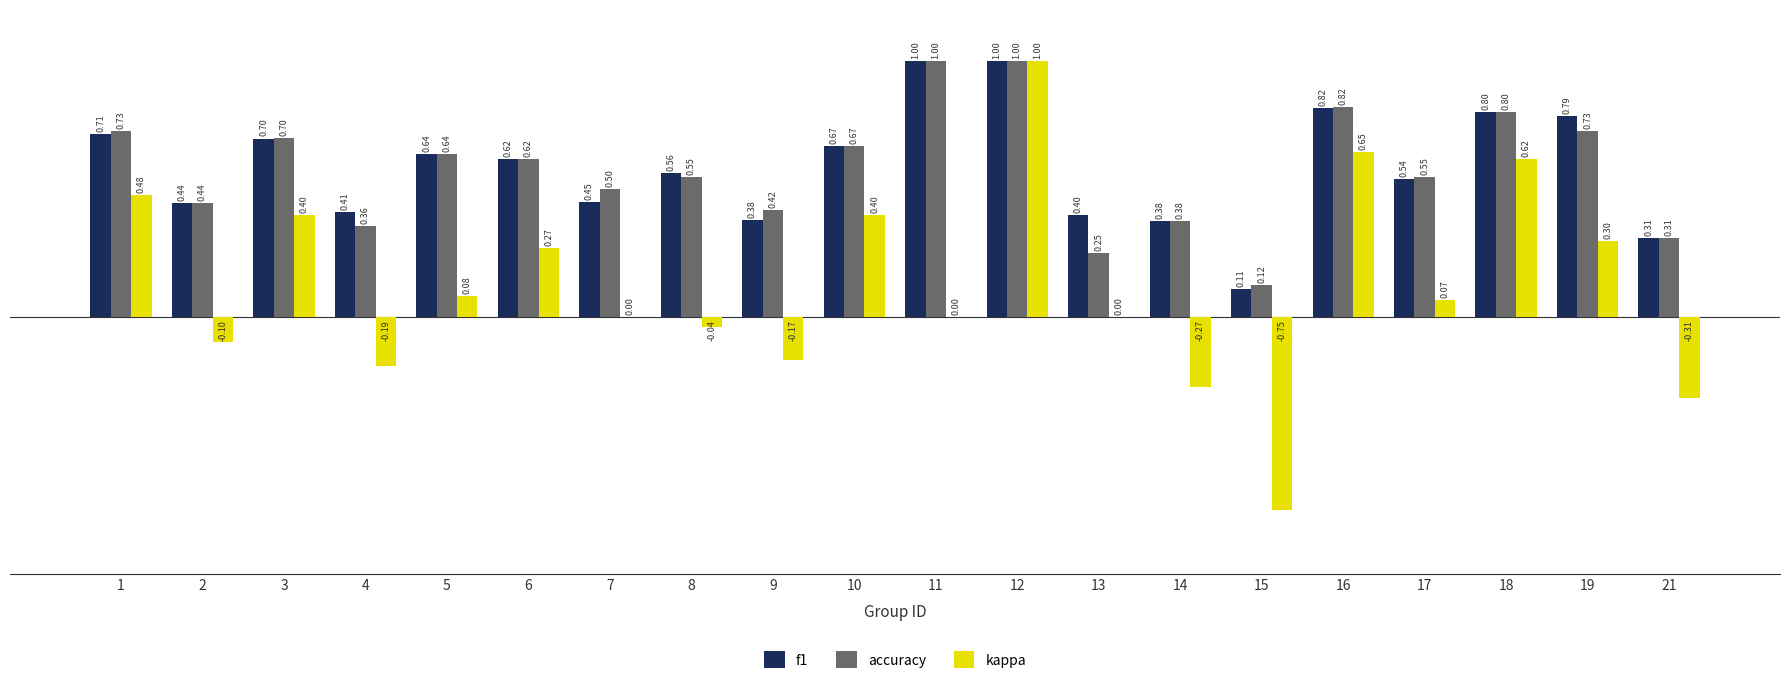

At which label does kappa first exceed 0?

1